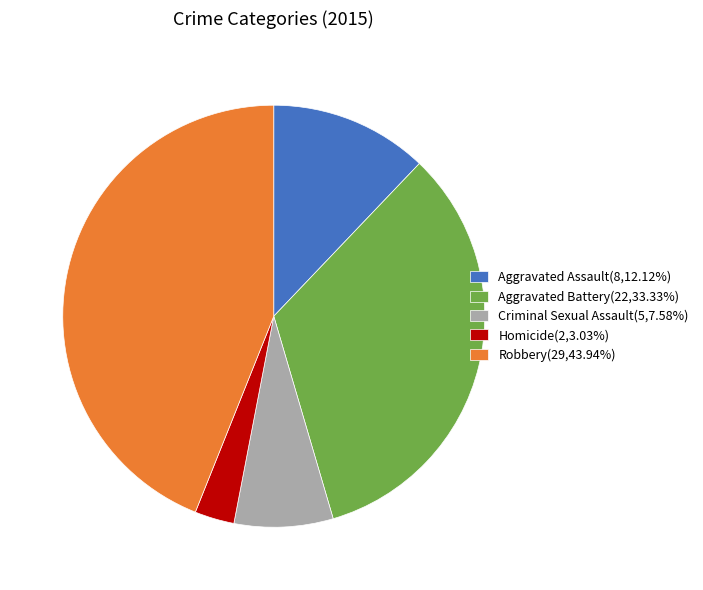

How many segments does this pie chart have?

5